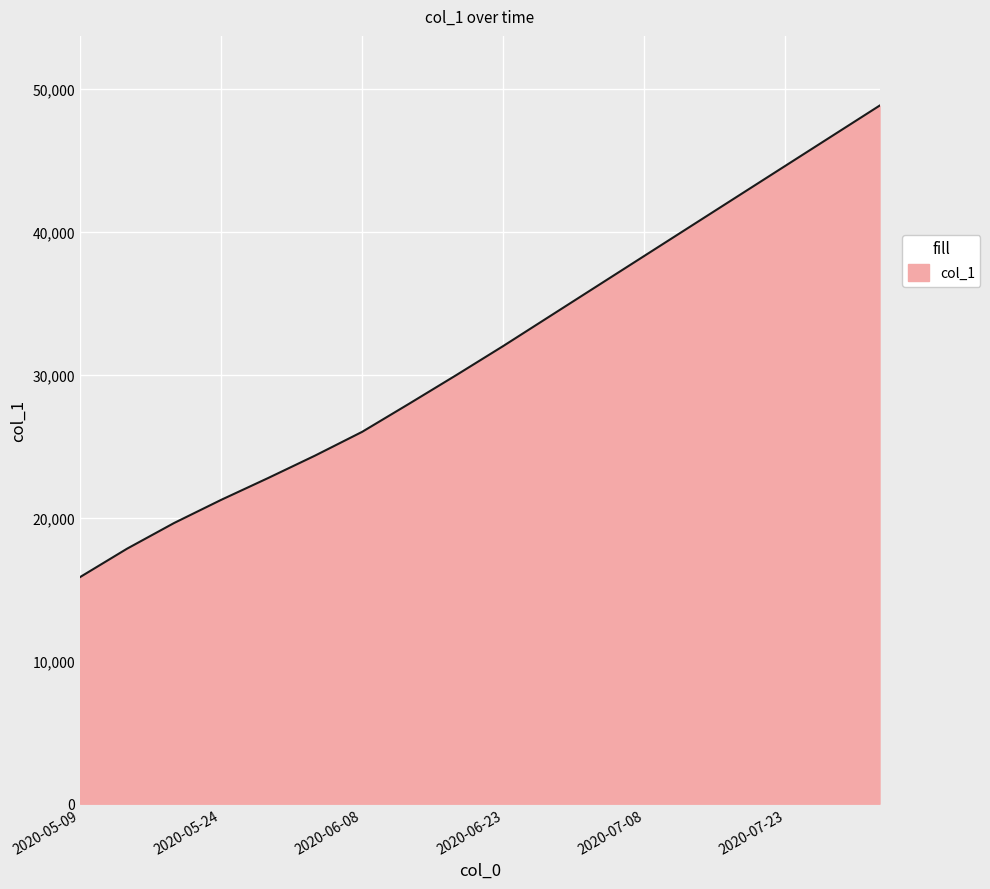

How many lines are shown in the chart?

1